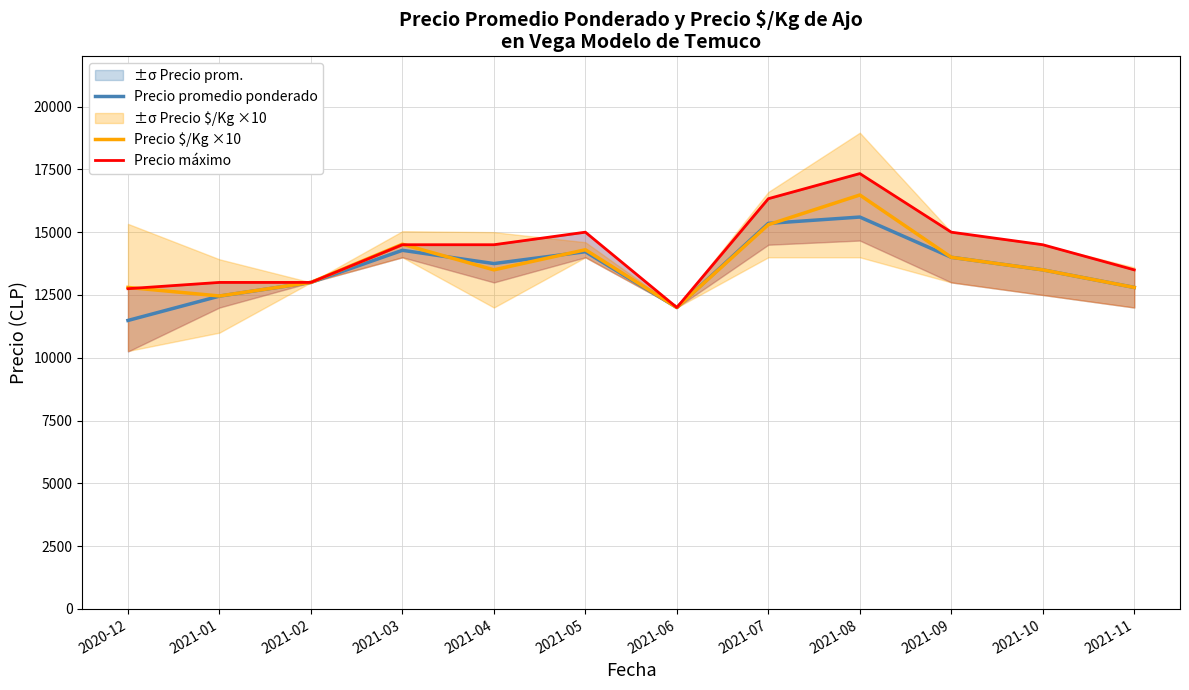

Between 2021-09 and 2021-10, which series saw the biggest shift?

Precio promedio ponderado